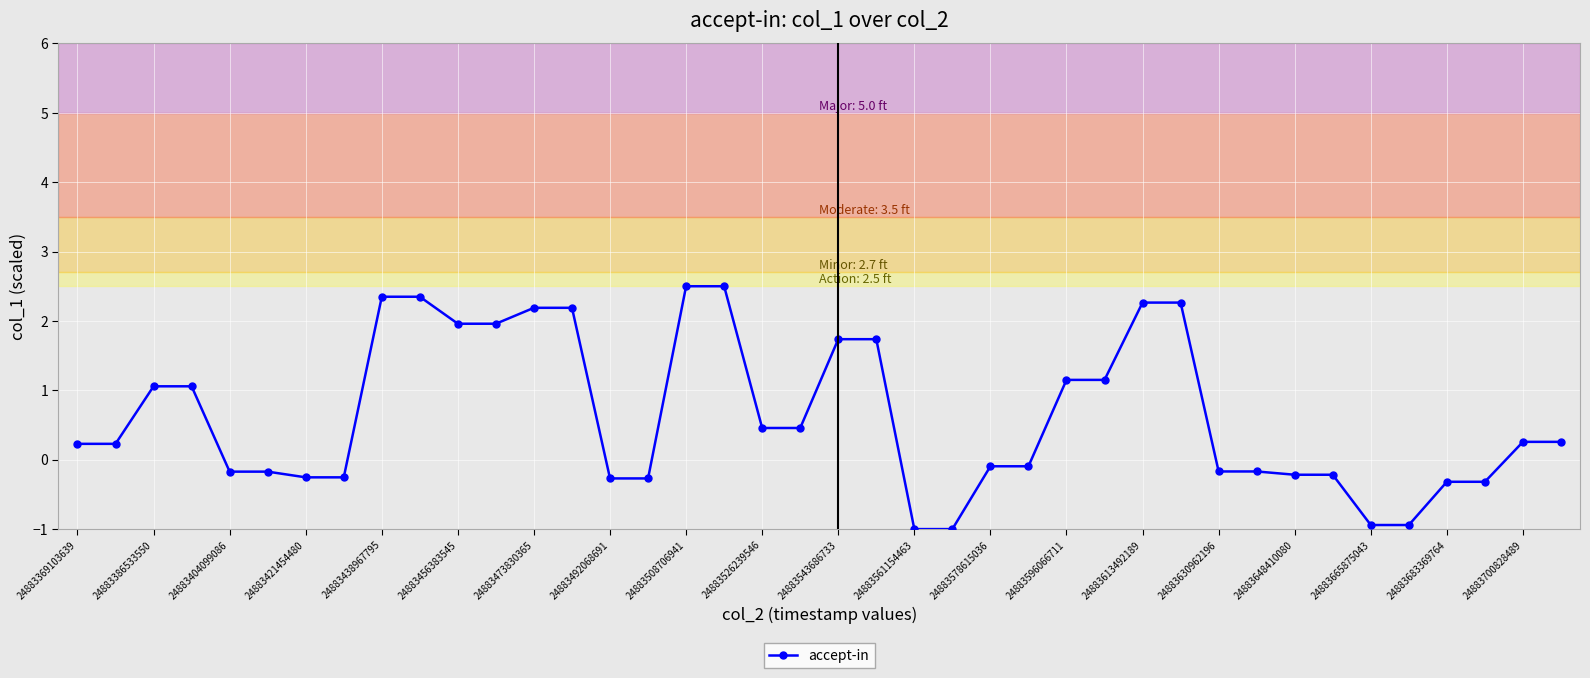

What is the value of the 13th point from the left?

2.2